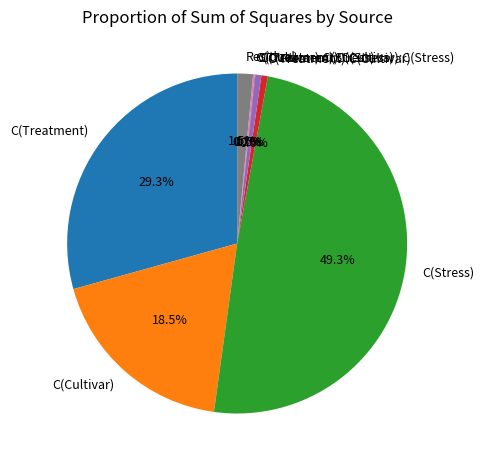

Does C(Treatment) represent more than half of the total?

No